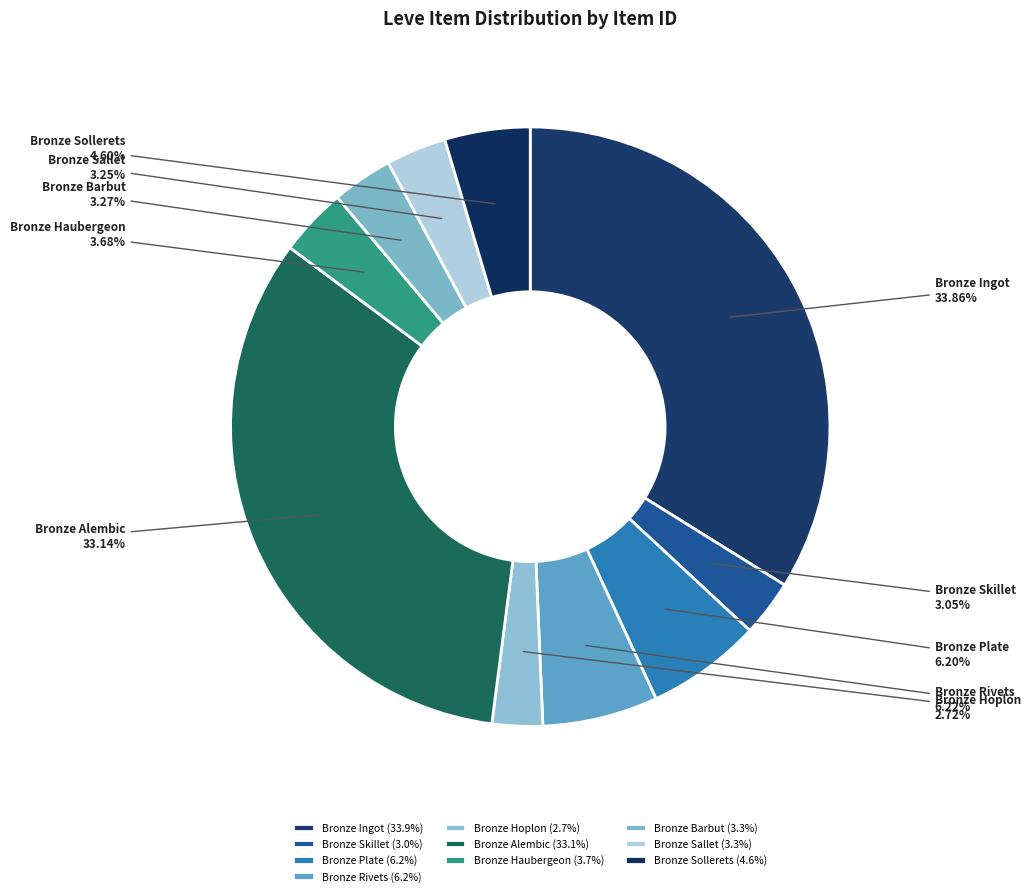

Between Bronze Plate and Bronze Hoplon, which is larger?

Bronze Plate